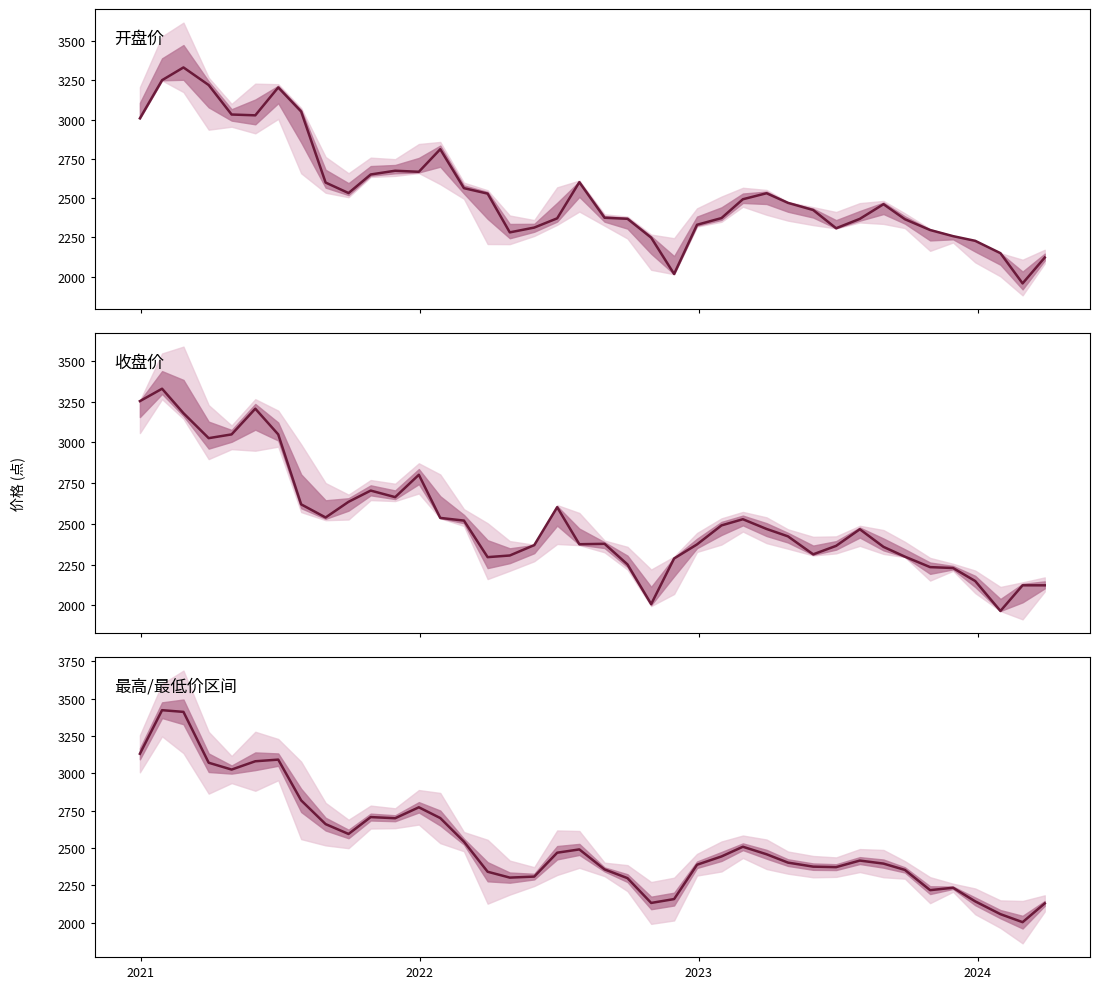

What is the minimum value shown in the chart?

1956.7